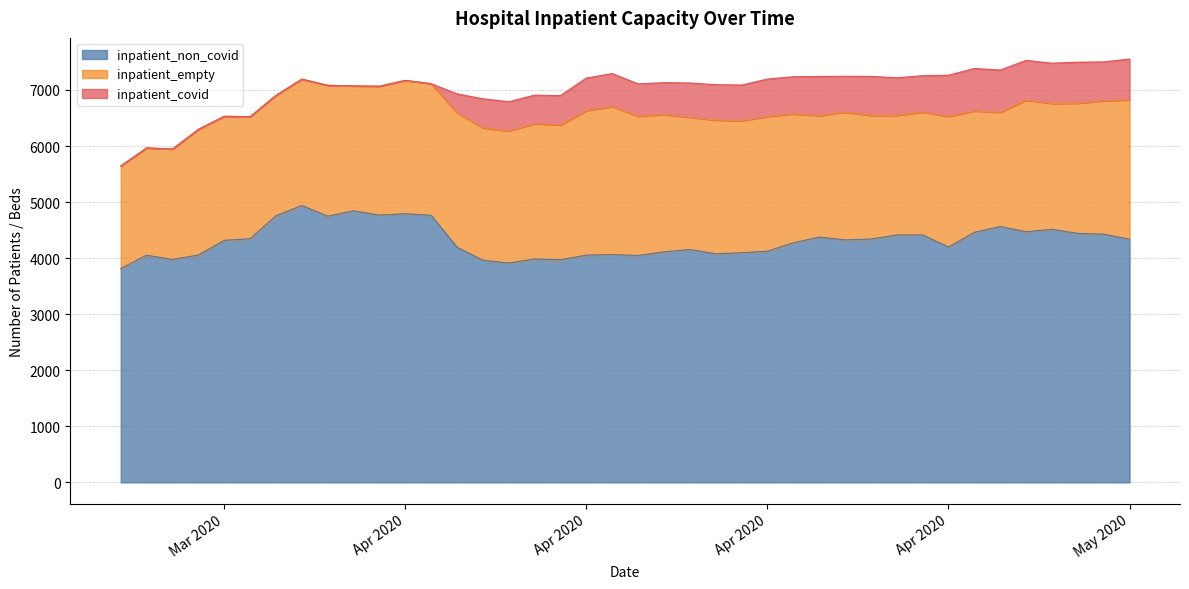

The inpatient_non_covid series shows 6207 at 2020-04-29. True or false?

False